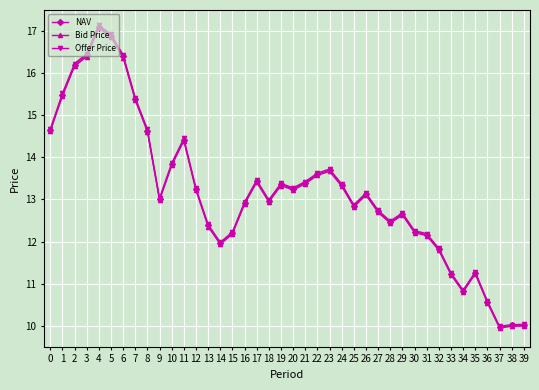

Does the chart have visible grid lines?

Yes